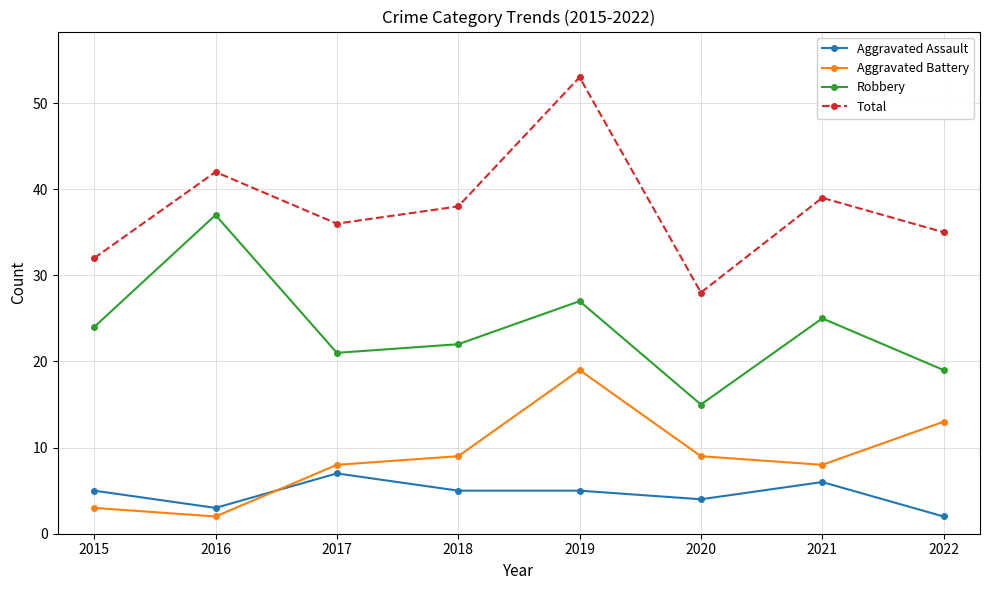

True or false: Aggravated Battery has more than 0 points higher than both neighbors.

True